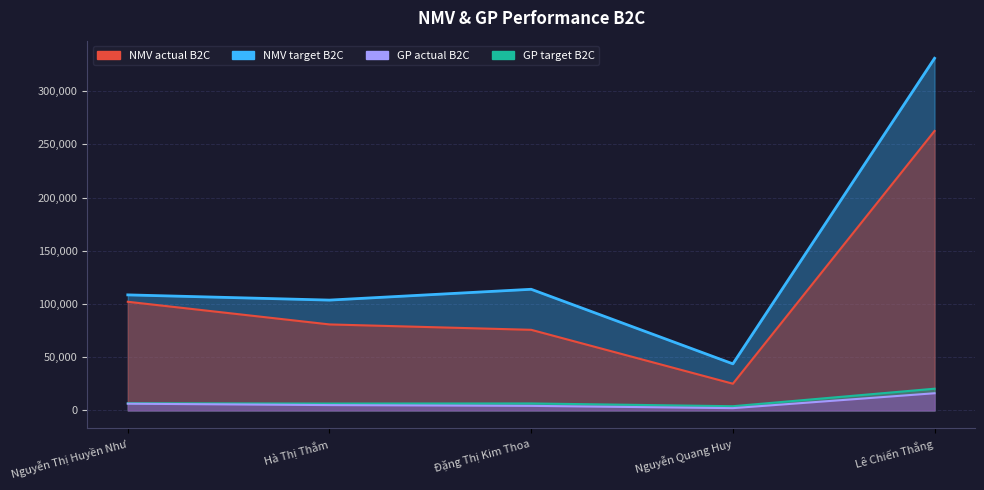

Between Hà Thị Thắm and Nguyễn Quang Huy, which series saw the biggest shift?

NMV target B2C